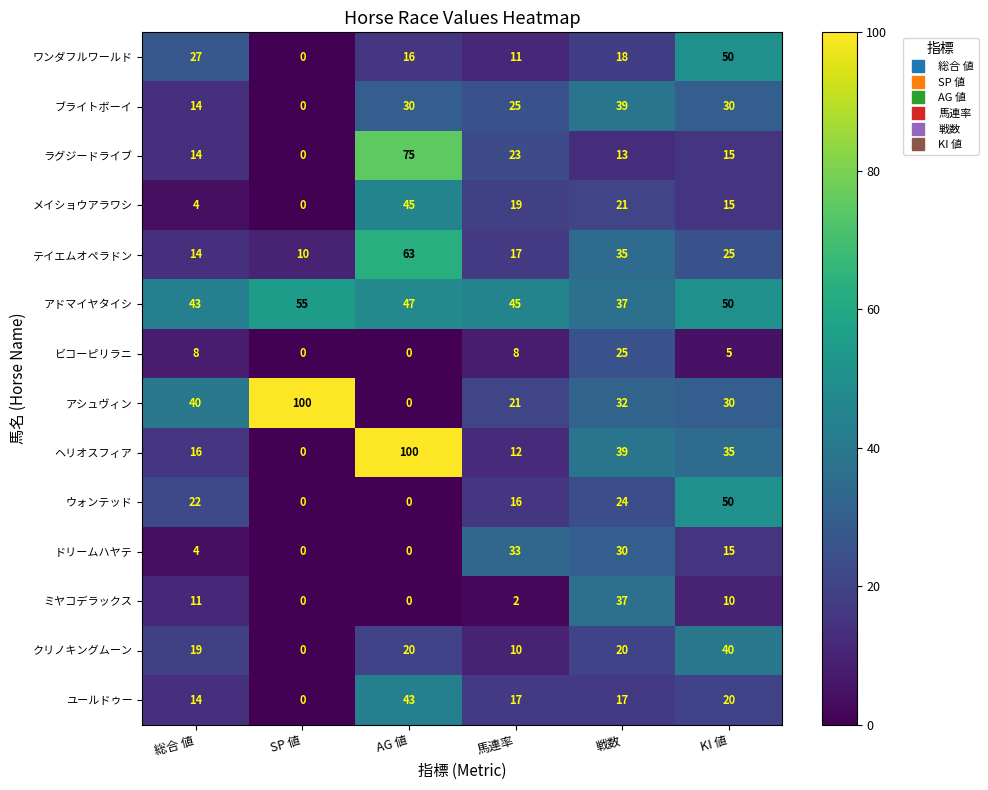

What is the difference between the second highest and minimum values in the ユールドゥー series?

20